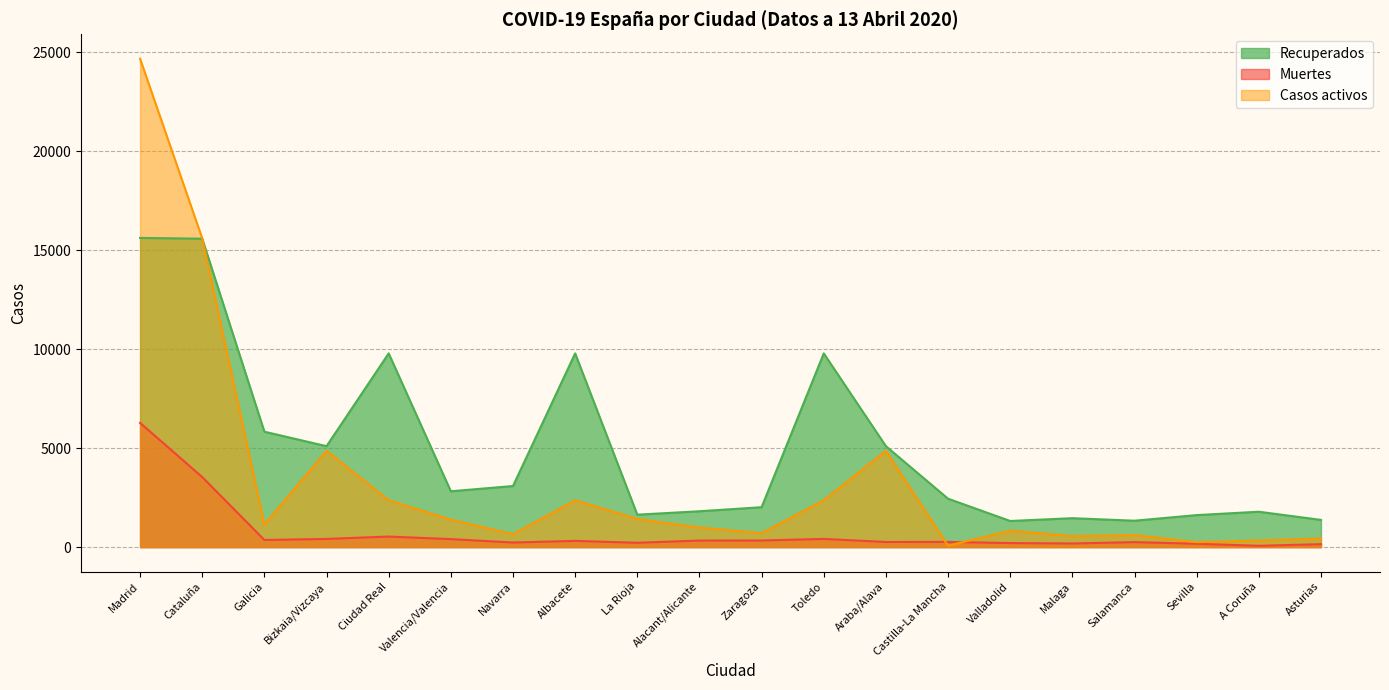

Reading right to left, what are all the values shown in this chart?

Recuperados: 1375	1788	1618	1334	1462	1320	2446	5101	9790	2017	1812	1640	9790	3087	2822	9790	5101	5833	15586	15626
Muertes: 149	67	169	252	183	204	263	260	414	334	331	219	315	232	404	533	414	360	3538	6278
Casos activos: 434	333	247	607	558	833	71	4867	2365	706	990	1420	2365	650	1388	2365	4867	1143	15602	24683